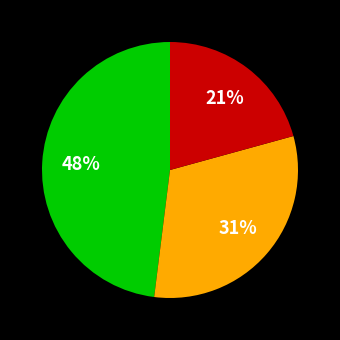

Is there a majority slice in this chart?

No